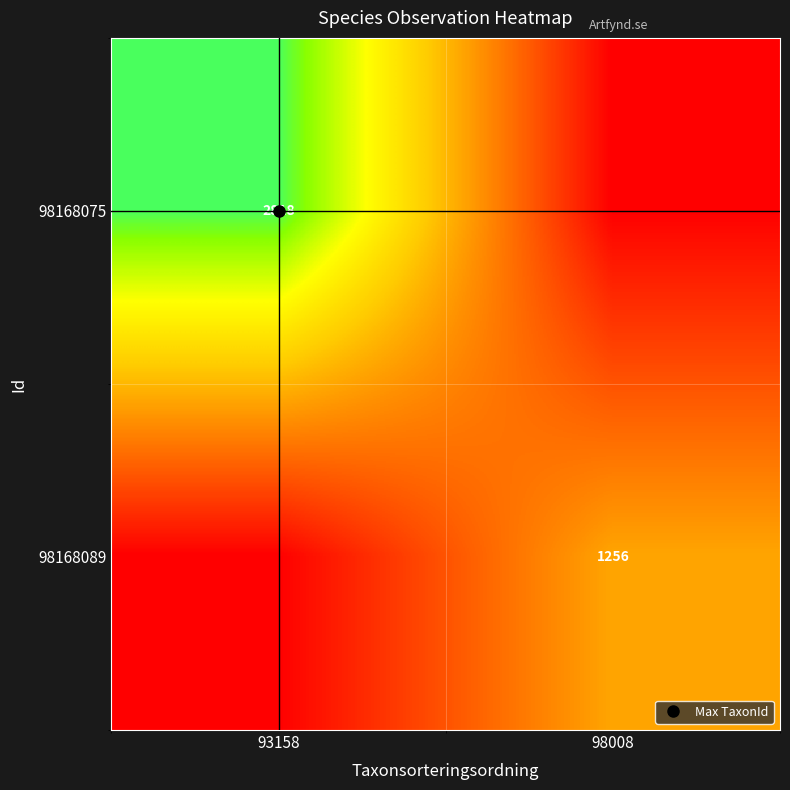

At which label is 98168089 closest to 628?

93158